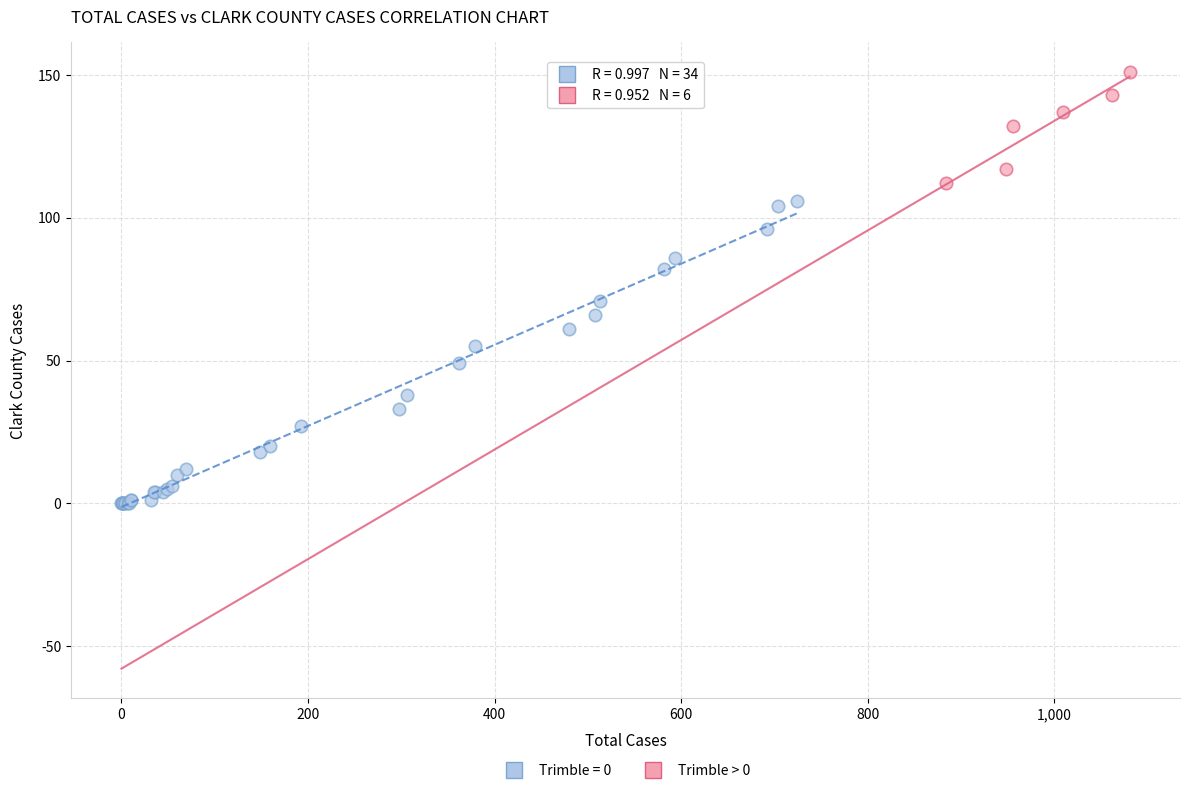

Which series contains the lowest Y value?

Trimble = 0